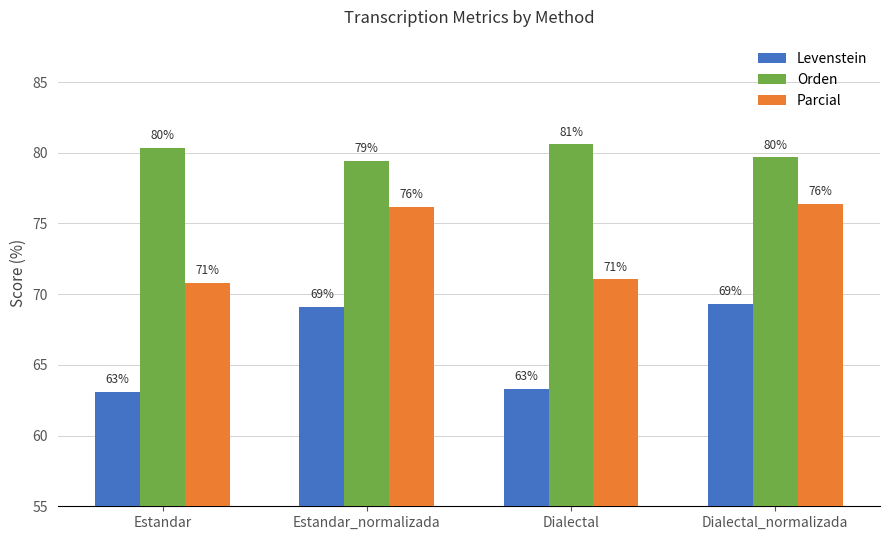

Which series has the largest total across all categories?

Orden